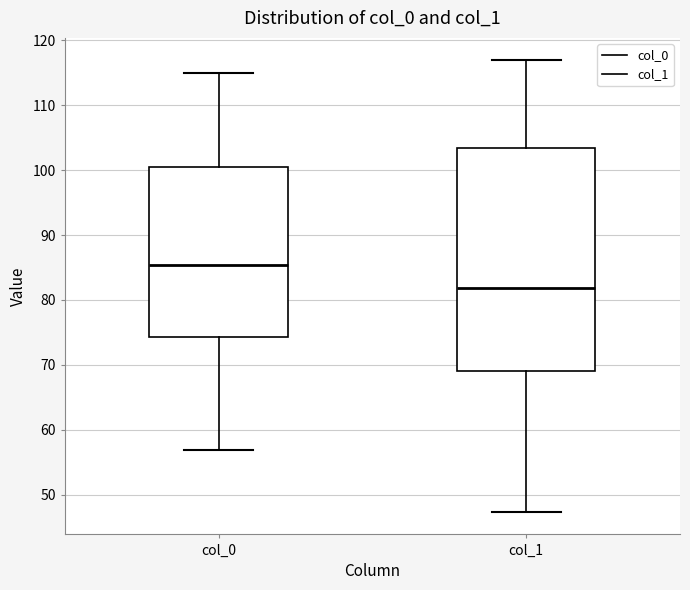

Comparing the boxes themselves (not the whiskers), which one is the tallest?

col_1